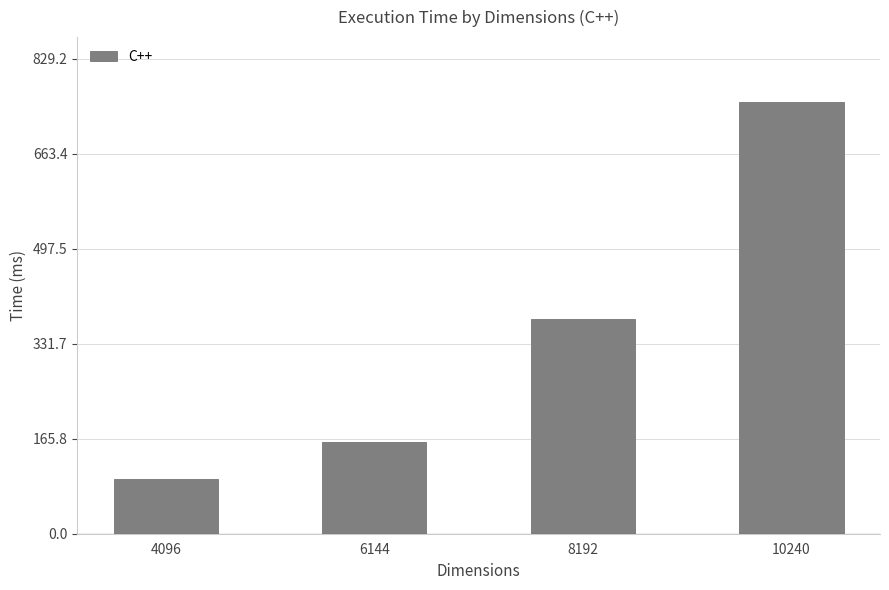

What is the ratio of the value at 8192 to the value at 10240?

0.5